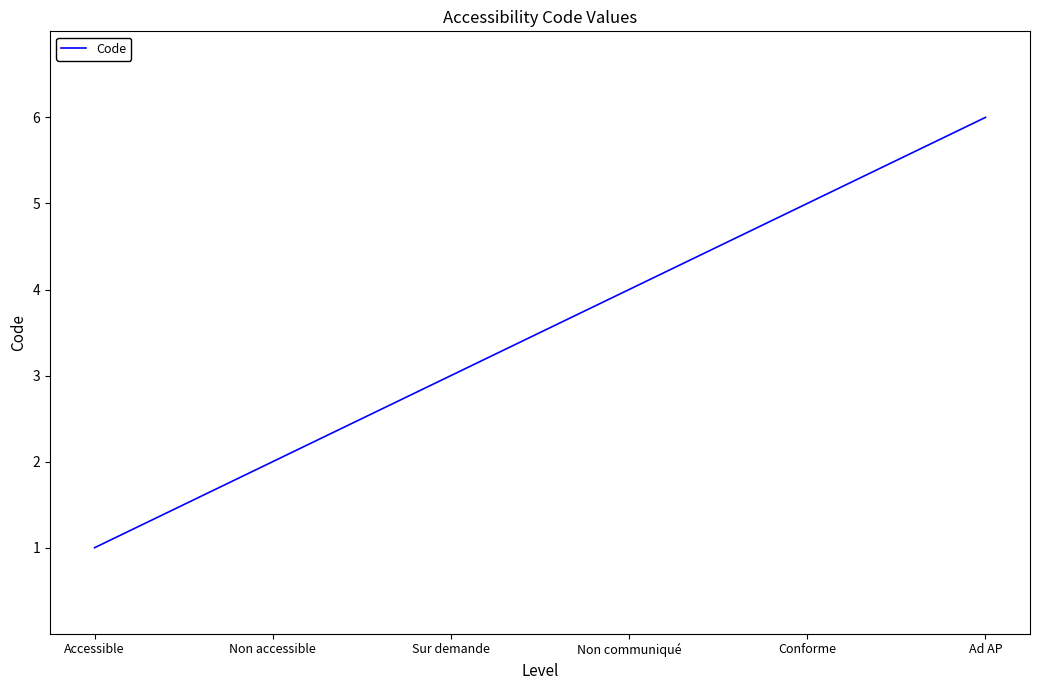

Does the chart have visible grid lines?

No